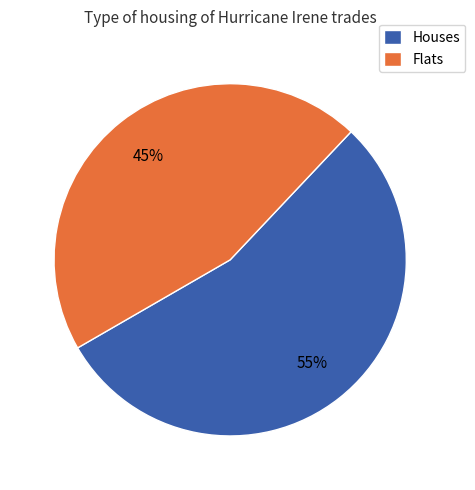

Which category has the smallest portion of the pie?

Flats